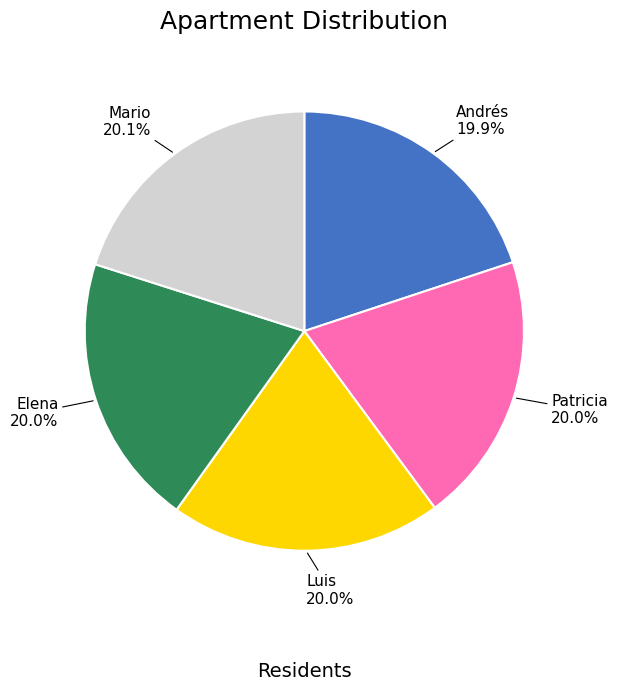

What is the total percentage of Andrés and Luis?

39.9%